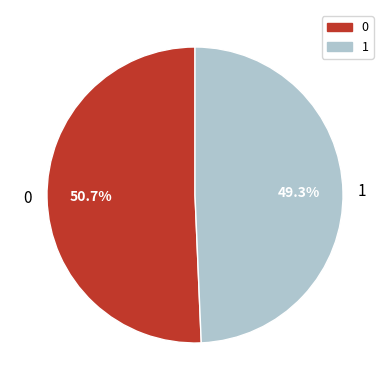

To the nearest percent, what is the average slice percentage?

50%